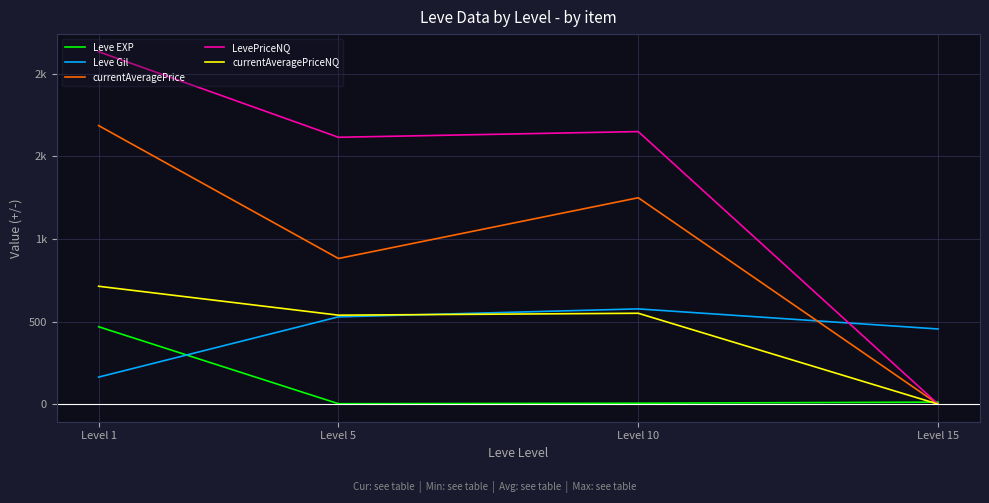

After their last crossing, which series has the higher values: Leve Gil or currentAveragePrice?

Leve Gil